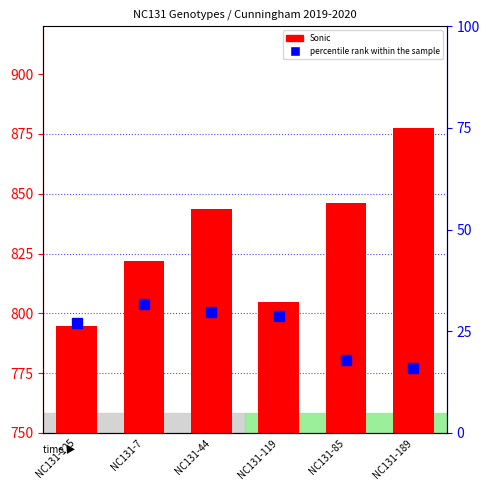

What is the value of the Sonic bar at the 4th from the left?

804.8